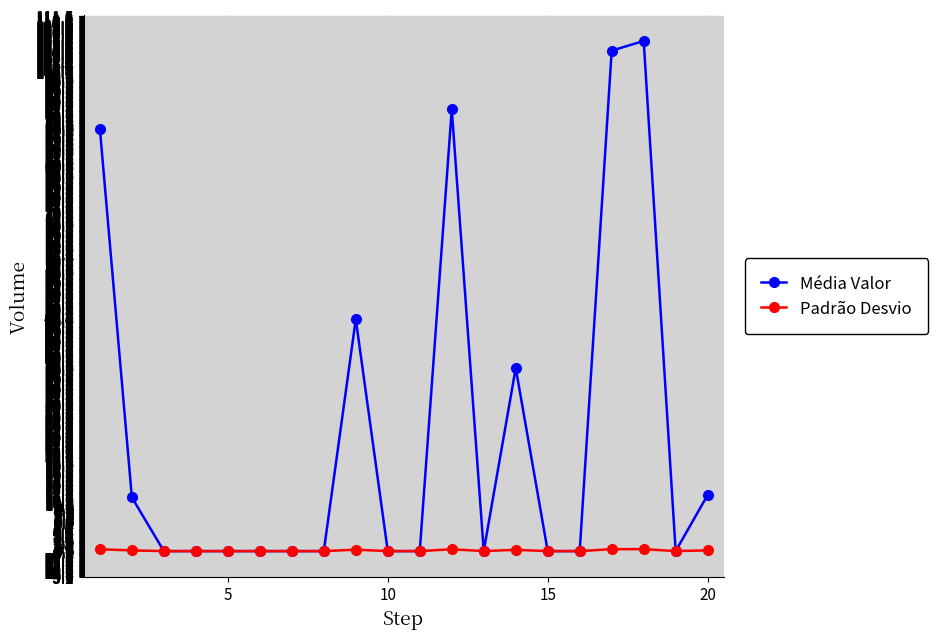

Rank the series by their maximum value, from lowest to highest.

Padrão Desvio, Média Valor